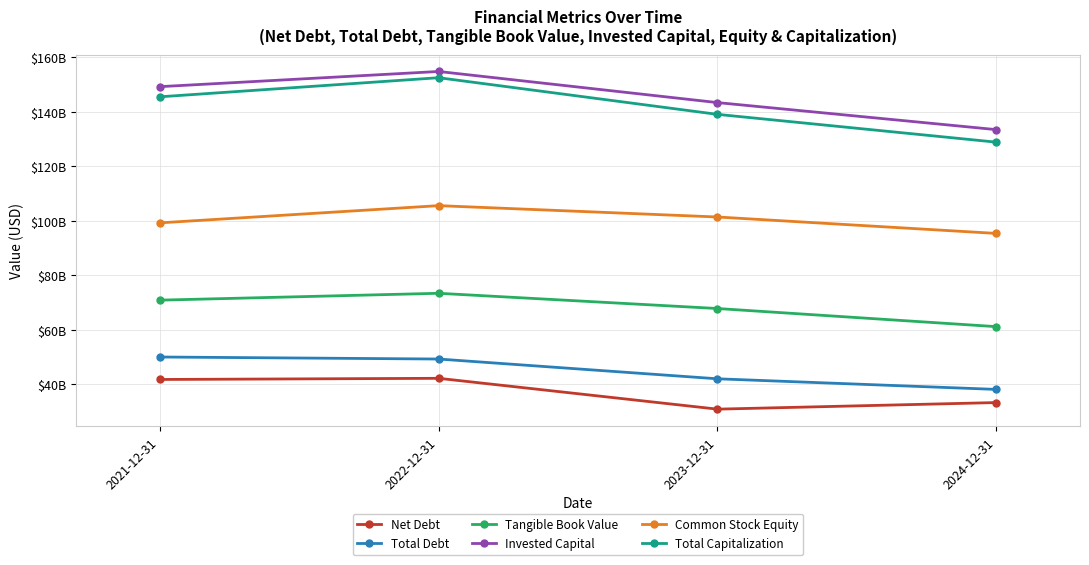

What are all the series names shown in the legend?

Net Debt, Total Debt, Tangible Book Value, Invested Capital, Common Stock Equity, Total Capitalization